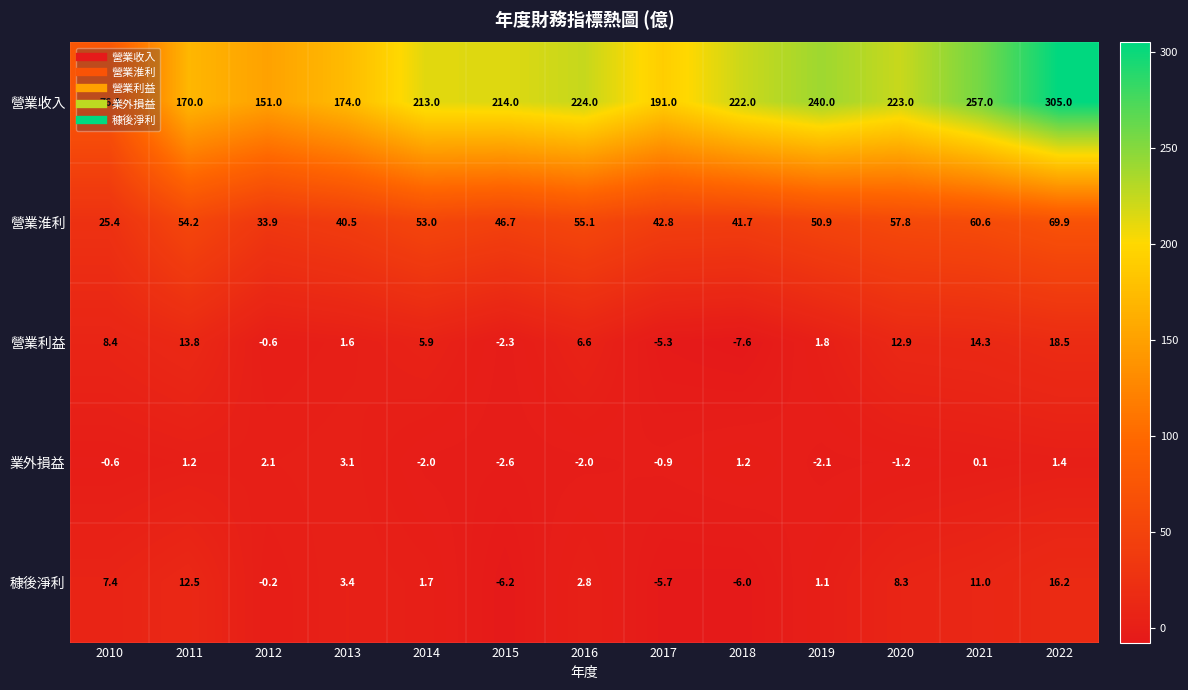

What is the total value across all series at 2021?

343.0